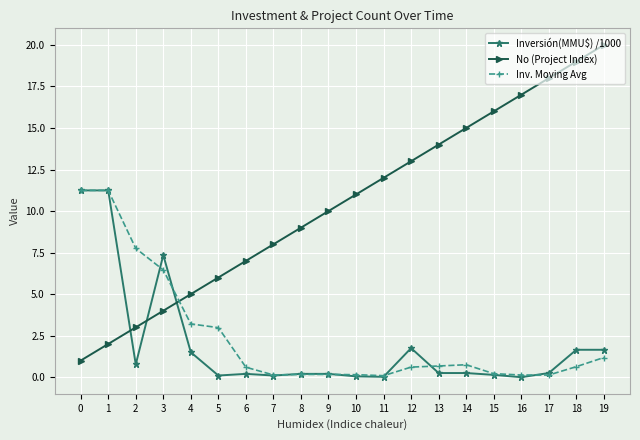

Is it true that No (Project Index) equals 3.0 at 2?

True